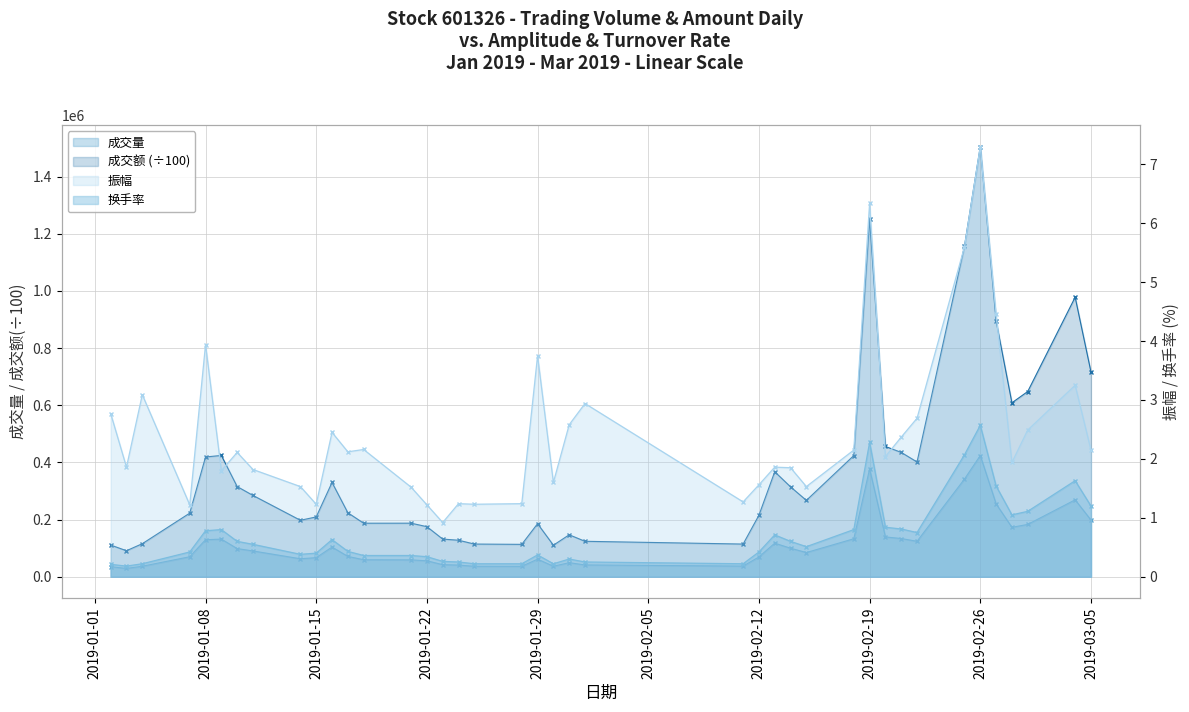

Is it true that 振幅 equals 3.8 at 2019-02-18?

False